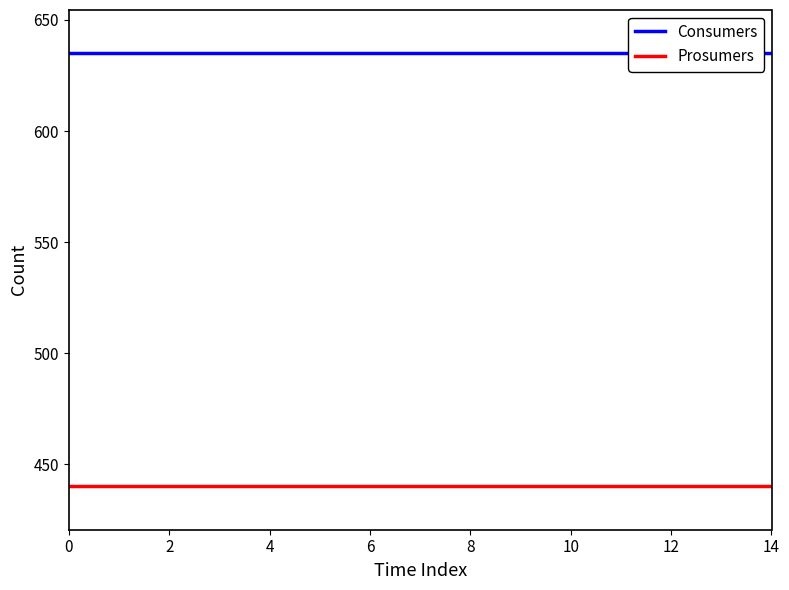

List the series in order of their peak value, highest first.

Consumers, Prosumers